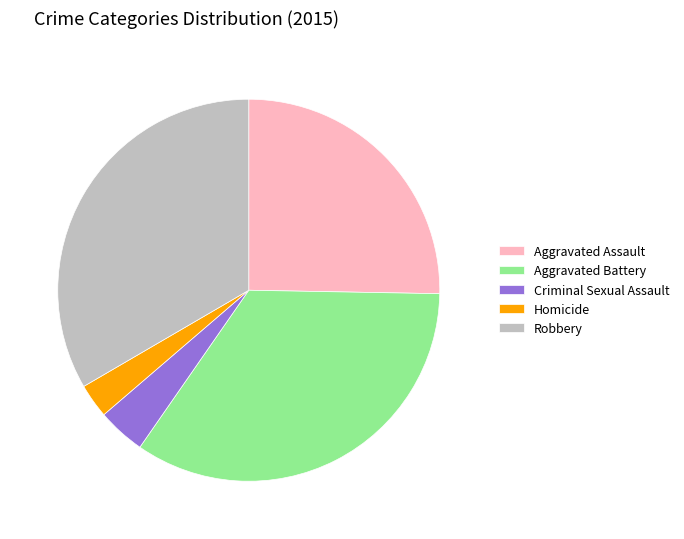

Rank the categories by value from highest to lowest.

Aggravated Battery, Robbery, Aggravated Assault, Criminal Sexual Assault, Homicide